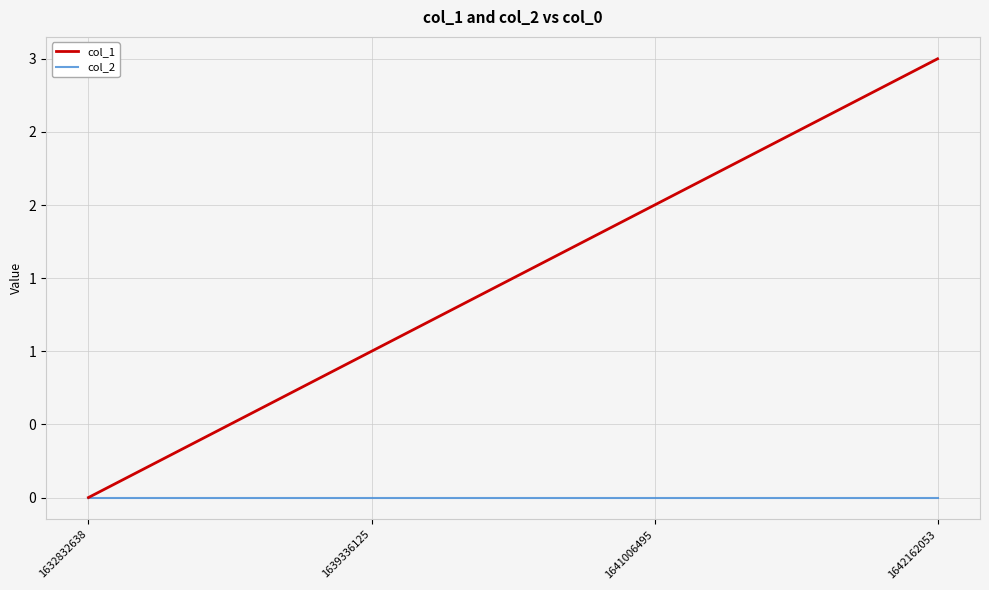

Does the chart display data point markers on the line(s)?

No